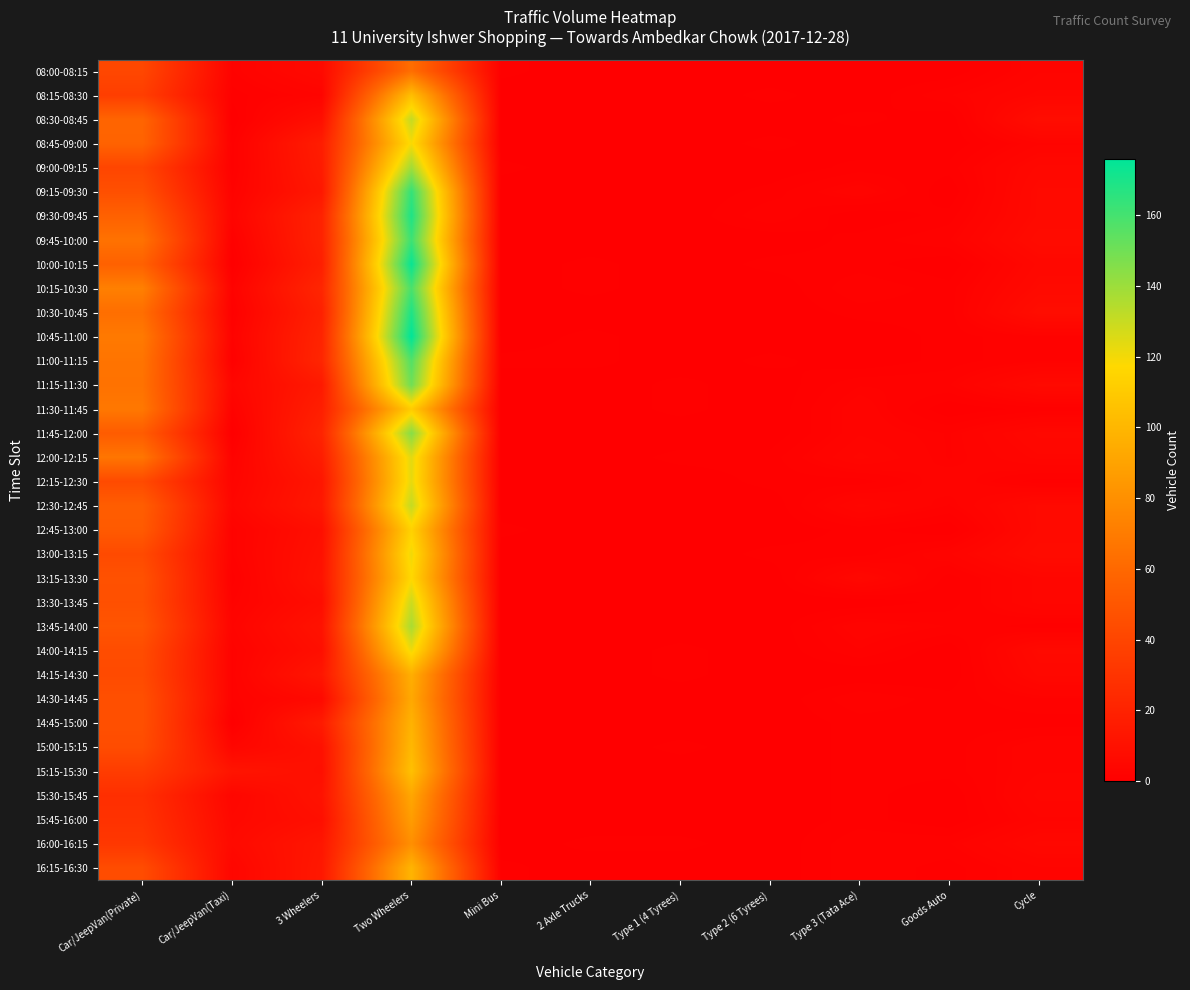

Reading left to right, list all the values displayed in this chart.

08:00-08:15: Car/JeepVan(Private)=41	Car/JeepVan(Taxi)=2	3 Wheelers=6	Two Wheelers=63	Mini Bus=1	2 Axle Trucks=0	Type 1 (4 Tyrees)=0	Type 2 (6 Tyrees)=0	Type 3 (Tata Ace)=0	Goods Auto=0	Cycle=3
08:15-08:30: Car/JeepVan(Private)=36	Car/JeepVan(Taxi)=1	3 Wheelers=3	Two Wheelers=104	Mini Bus=0	2 Axle Trucks=0	Type 1 (4 Tyrees)=0	Type 2 (6 Tyrees)=1	Type 3 (Tata Ace)=0	Goods Auto=2	Cycle=4
08:30-08:45: Car/JeepVan(Private)=58	Car/JeepVan(Taxi)=0	3 Wheelers=9	Two Wheelers=131	Mini Bus=0	2 Axle Trucks=0	Type 1 (4 Tyrees)=0	Type 2 (6 Tyrees)=0	Type 3 (Tata Ace)=1	Goods Auto=0	Cycle=8
08:45-09:00: Car/JeepVan(Private)=57	Car/JeepVan(Taxi)=1	3 Wheelers=17	Two Wheelers=119	Mini Bus=0	2 Axle Trucks=0	Type 1 (4 Tyrees)=0	Type 2 (6 Tyrees)=1	Type 3 (Tata Ace)=0	Goods Auto=0	Cycle=3
09:00-09:15: Car/JeepVan(Private)=40	Car/JeepVan(Taxi)=1	3 Wheelers=16	Two Wheelers=139	Mini Bus=1	2 Axle Trucks=0	Type 1 (4 Tyrees)=0	Type 2 (6 Tyrees)=0	Type 3 (Tata Ace)=1	Goods Auto=1	Cycle=5
09:15-09:30: Car/JeepVan(Private)=46	Car/JeepVan(Taxi)=2	3 Wheelers=14	Two Wheelers=164	Mini Bus=0	2 Axle Trucks=0	Type 1 (4 Tyrees)=0	Type 2 (6 Tyrees)=1	Type 3 (Tata Ace)=3	Goods Auto=0	Cycle=6
09:30-09:45: Car/JeepVan(Private)=56	Car/JeepVan(Taxi)=3	3 Wheelers=20	Two Wheelers=169	Mini Bus=0	2 Axle Trucks=0	Type 1 (4 Tyrees)=0	Type 2 (6 Tyrees)=2	Type 3 (Tata Ace)=0	Goods Auto=1	Cycle=6
09:45-10:00: Car/JeepVan(Private)=65	Car/JeepVan(Taxi)=1	3 Wheelers=20	Two Wheelers=162	Mini Bus=0	2 Axle Trucks=0	Type 1 (4 Tyrees)=0	Type 2 (6 Tyrees)=0	Type 3 (Tata Ace)=1	Goods Auto=2	Cycle=7
10:00-10:15: Car/JeepVan(Private)=56	Car/JeepVan(Taxi)=0	3 Wheelers=18	Two Wheelers=174	Mini Bus=0	2 Axle Trucks=1	Type 1 (4 Tyrees)=0	Type 2 (6 Tyrees)=1	Type 3 (Tata Ace)=1	Goods Auto=0	Cycle=5
10:15-10:30: Car/JeepVan(Private)=72	Car/JeepVan(Taxi)=2	3 Wheelers=22	Two Wheelers=159	Mini Bus=0	2 Axle Trucks=1	Type 1 (4 Tyrees)=0	Type 2 (6 Tyrees)=0	Type 3 (Tata Ace)=2	Goods Auto=1	Cycle=6
10:30-10:45: Car/JeepVan(Private)=63	Car/JeepVan(Taxi)=1	3 Wheelers=19	Two Wheelers=169	Mini Bus=0	2 Axle Trucks=0	Type 1 (4 Tyrees)=0	Type 2 (6 Tyrees)=0	Type 3 (Tata Ace)=1	Goods Auto=1	Cycle=8
10:45-11:00: Car/JeepVan(Private)=69	Car/JeepVan(Taxi)=2	3 Wheelers=21	Two Wheelers=176	Mini Bus=0	2 Axle Trucks=1	Type 1 (4 Tyrees)=0	Type 2 (6 Tyrees)=0	Type 3 (Tata Ace)=0	Goods Auto=1	Cycle=2
11:00-11:15: Car/JeepVan(Private)=66	Car/JeepVan(Taxi)=1	3 Wheelers=22	Two Wheelers=157	Mini Bus=1	2 Axle Trucks=1	Type 1 (4 Tyrees)=0	Type 2 (6 Tyrees)=1	Type 3 (Tata Ace)=0	Goods Auto=1	Cycle=2
11:15-11:30: Car/JeepVan(Private)=65	Car/JeepVan(Taxi)=4	3 Wheelers=15	Two Wheelers=150	Mini Bus=0	2 Axle Trucks=0	Type 1 (4 Tyrees)=1	Type 2 (6 Tyrees)=0	Type 3 (Tata Ace)=2	Goods Auto=2	Cycle=6
11:30-11:45: Car/JeepVan(Private)=68	Car/JeepVan(Taxi)=2	3 Wheelers=18	Two Wheelers=111	Mini Bus=0	2 Axle Trucks=0	Type 1 (4 Tyrees)=1	Type 2 (6 Tyrees)=0	Type 3 (Tata Ace)=3	Goods Auto=0	Cycle=1
11:45-12:00: Car/JeepVan(Private)=53	Car/JeepVan(Taxi)=0	3 Wheelers=21	Two Wheelers=145	Mini Bus=0	2 Axle Trucks=0	Type 1 (4 Tyrees)=0	Type 2 (6 Tyrees)=0	Type 3 (Tata Ace)=3	Goods Auto=2	Cycle=5
12:00-12:15: Car/JeepVan(Private)=67	Car/JeepVan(Taxi)=2	3 Wheelers=17	Two Wheelers=124	Mini Bus=0	2 Axle Trucks=0	Type 1 (4 Tyrees)=1	Type 2 (6 Tyrees)=1	Type 3 (Tata Ace)=4	Goods Auto=2	Cycle=4
12:15-12:30: Car/JeepVan(Private)=43	Car/JeepVan(Taxi)=3	3 Wheelers=13	Two Wheelers=123	Mini Bus=0	2 Axle Trucks=0	Type 1 (4 Tyrees)=0	Type 2 (6 Tyrees)=1	Type 3 (Tata Ace)=1	Goods Auto=3	Cycle=1
12:30-12:45: Car/JeepVan(Private)=54	Car/JeepVan(Taxi)=4	3 Wheelers=14	Two Wheelers=131	Mini Bus=0	2 Axle Trucks=0	Type 1 (4 Tyrees)=0	Type 2 (6 Tyrees)=0	Type 3 (Tata Ace)=4	Goods Auto=2	Cycle=6
12:45-13:00: Car/JeepVan(Private)=52	Car/JeepVan(Taxi)=2	3 Wheelers=9	Two Wheelers=114	Mini Bus=1	2 Axle Trucks=0	Type 1 (4 Tyrees)=0	Type 2 (6 Tyrees)=0	Type 3 (Tata Ace)=1	Goods Auto=0	Cycle=6
13:00-13:15: Car/JeepVan(Private)=43	Car/JeepVan(Taxi)=2	3 Wheelers=10	Two Wheelers=121	Mini Bus=0	2 Axle Trucks=0	Type 1 (4 Tyrees)=0	Type 2 (6 Tyrees)=1	Type 3 (Tata Ace)=1	Goods Auto=3	Cycle=7
13:15-13:30: Car/JeepVan(Private)=47	Car/JeepVan(Taxi)=1	3 Wheelers=11	Two Wheelers=117	Mini Bus=0	2 Axle Trucks=0	Type 1 (4 Tyrees)=0	Type 2 (6 Tyrees)=0	Type 3 (Tata Ace)=5	Goods Auto=1	Cycle=4
13:30-13:45: Car/JeepVan(Private)=46	Car/JeepVan(Taxi)=2	3 Wheelers=8	Two Wheelers=129	Mini Bus=0	2 Axle Trucks=0	Type 1 (4 Tyrees)=0	Type 2 (6 Tyrees)=0	Type 3 (Tata Ace)=0	Goods Auto=1	Cycle=4
13:45-14:00: Car/JeepVan(Private)=49	Car/JeepVan(Taxi)=3	3 Wheelers=11	Two Wheelers=137	Mini Bus=0	2 Axle Trucks=0	Type 1 (4 Tyrees)=0	Type 2 (6 Tyrees)=0	Type 3 (Tata Ace)=3	Goods Auto=2	Cycle=1
14:00-14:15: Car/JeepVan(Private)=44	Car/JeepVan(Taxi)=2	3 Wheelers=9	Two Wheelers=121	Mini Bus=0	2 Axle Trucks=0	Type 1 (4 Tyrees)=1	Type 2 (6 Tyrees)=0	Type 3 (Tata Ace)=2	Goods Auto=0	Cycle=6
14:15-14:30: Car/JeepVan(Private)=43	Car/JeepVan(Taxi)=2	3 Wheelers=13	Two Wheelers=96	Mini Bus=0	2 Axle Trucks=0	Type 1 (4 Tyrees)=1	Type 2 (6 Tyrees)=0	Type 3 (Tata Ace)=0	Goods Auto=0	Cycle=5
14:30-14:45: Car/JeepVan(Private)=46	Car/JeepVan(Taxi)=2	3 Wheelers=6	Two Wheelers=93	Mini Bus=0	2 Axle Trucks=0	Type 1 (4 Tyrees)=0	Type 2 (6 Tyrees)=0	Type 3 (Tata Ace)=2	Goods Auto=1	Cycle=2
14:45-15:00: Car/JeepVan(Private)=46	Car/JeepVan(Taxi)=0	3 Wheelers=16	Two Wheelers=98	Mini Bus=0	2 Axle Trucks=0	Type 1 (4 Tyrees)=0	Type 2 (6 Tyrees)=0	Type 3 (Tata Ace)=1	Goods Auto=1	Cycle=1
15:00-15:15: Car/JeepVan(Private)=44	Car/JeepVan(Taxi)=4	3 Wheelers=10	Two Wheelers=101	Mini Bus=0	2 Axle Trucks=0	Type 1 (4 Tyrees)=1	Type 2 (6 Tyrees)=0	Type 3 (Tata Ace)=1	Goods Auto=1	Cycle=3
15:15-15:30: Car/JeepVan(Private)=35	Car/JeepVan(Taxi)=12	3 Wheelers=9	Two Wheelers=105	Mini Bus=0	2 Axle Trucks=0	Type 1 (4 Tyrees)=0	Type 2 (6 Tyrees)=0	Type 3 (Tata Ace)=1	Goods Auto=1	Cycle=3
15:30-15:45: Car/JeepVan(Private)=27	Car/JeepVan(Taxi)=4	3 Wheelers=11	Two Wheelers=92	Mini Bus=0	2 Axle Trucks=0	Type 1 (4 Tyrees)=0	Type 2 (6 Tyrees)=0	Type 3 (Tata Ace)=1	Goods Auto=0	Cycle=4
15:45-16:00: Car/JeepVan(Private)=29	Car/JeepVan(Taxi)=5	3 Wheelers=9	Two Wheelers=87	Mini Bus=0	2 Axle Trucks=0	Type 1 (4 Tyrees)=0	Type 2 (6 Tyrees)=0	Type 3 (Tata Ace)=1	Goods Auto=0	Cycle=3
16:00-16:15: Car/JeepVan(Private)=32	Car/JeepVan(Taxi)=6	3 Wheelers=13	Two Wheelers=80	Mini Bus=0	2 Axle Trucks=1	Type 1 (4 Tyrees)=1	Type 2 (6 Tyrees)=0	Type 3 (Tata Ace)=2	Goods Auto=2	Cycle=5
16:15-16:30: Car/JeepVan(Private)=44	Car/JeepVan(Taxi)=4	3 Wheelers=14	Two Wheelers=99	Mini Bus=1	2 Axle Trucks=0	Type 1 (4 Tyrees)=0	Type 2 (6 Tyrees)=0	Type 3 (Tata Ace)=2	Goods Auto=1	Cycle=3